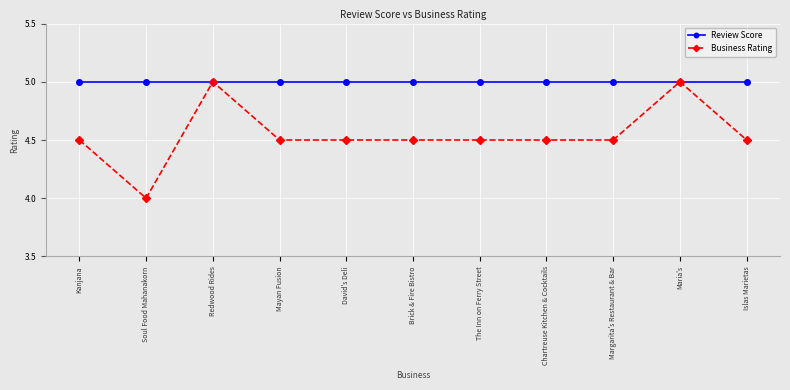

What is the value of the Business Rating point at the 2nd from the left?

4.0